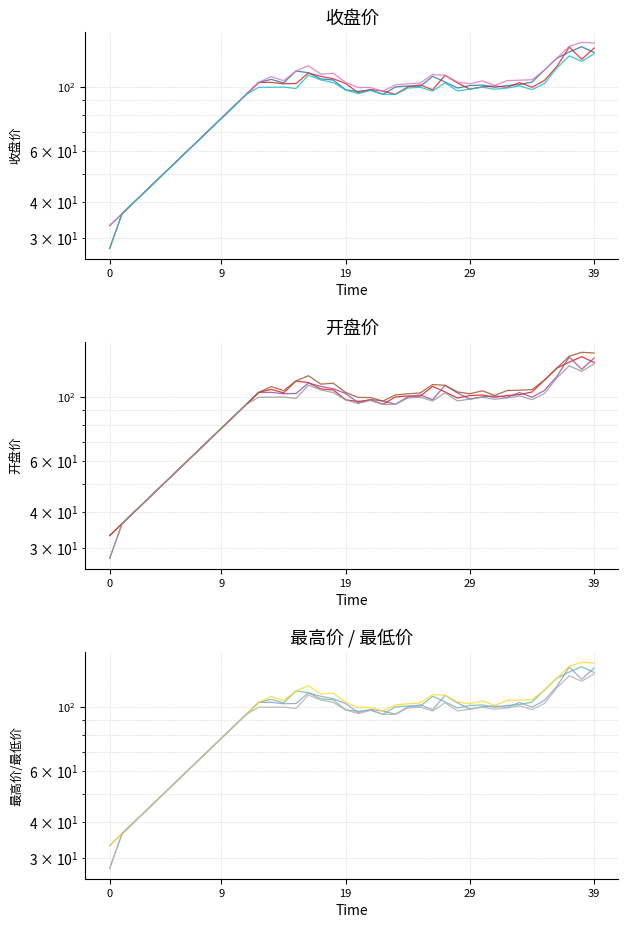

Which series has the widest spread of values?

开盘价